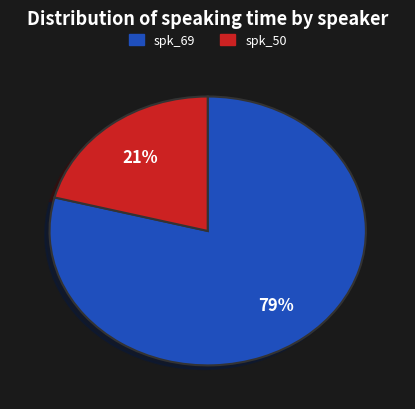

To the nearest percent, what is the average slice percentage?

50%